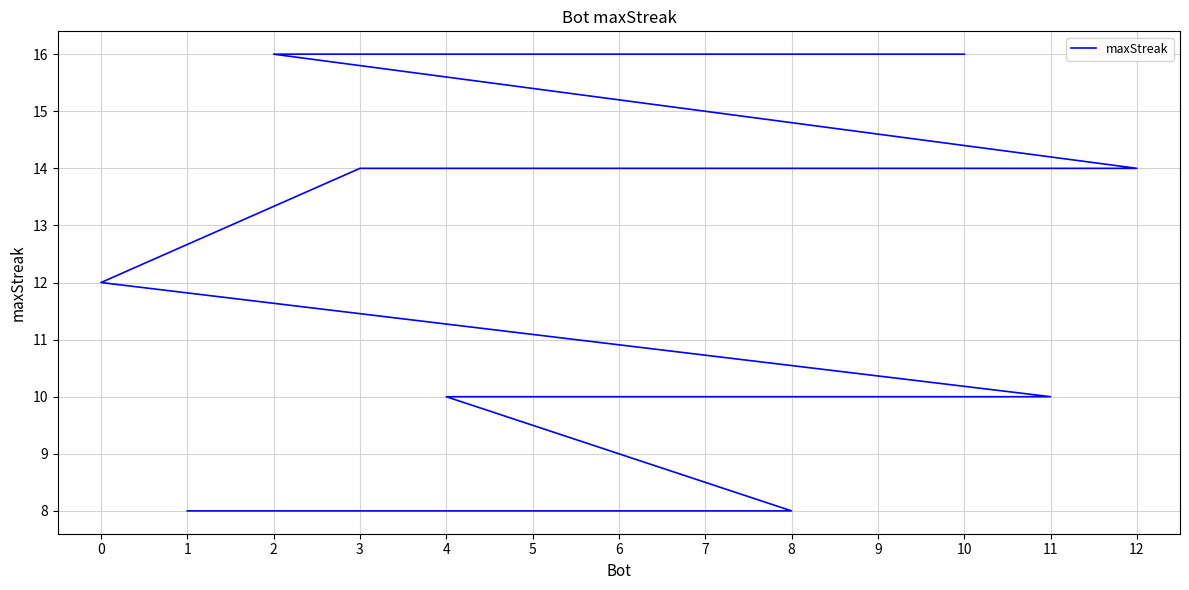

How many lines are shown in the chart?

1